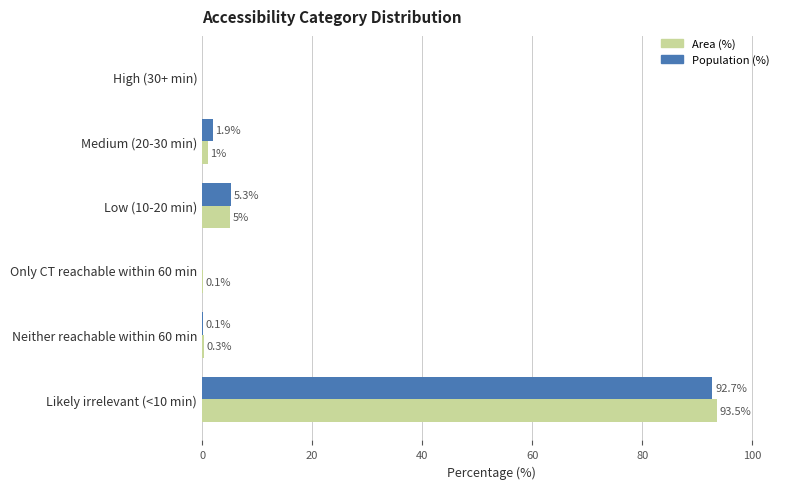

Which series has the largest total across all categories?

Population (%)